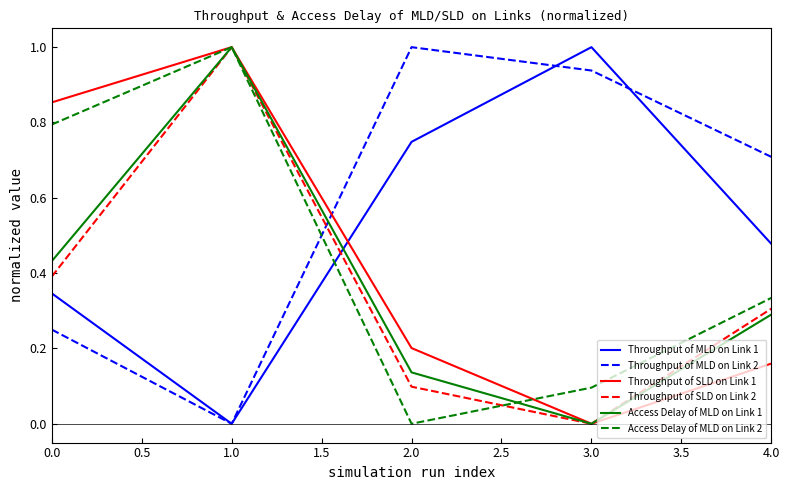

Where is the first local maximum for Throughput of MLD on Link 2?

2.0